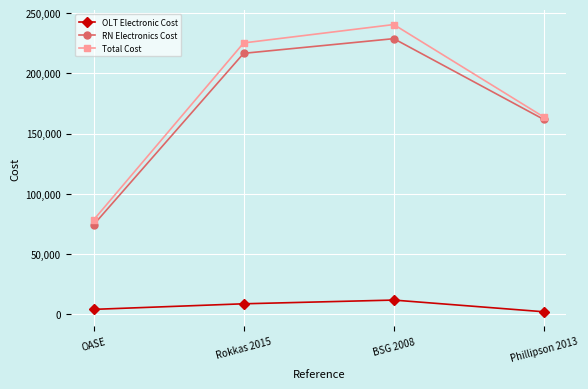

Rank the series by their maximum value, from highest to lowest.

Total Cost, RN Electronics Cost, OLT Electronic Cost